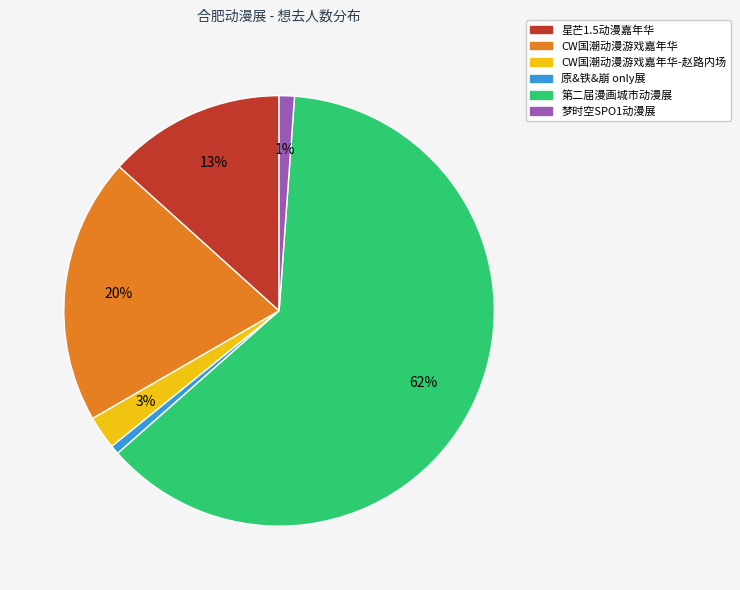

What is the majority slice?

第二届漫画城市动漫展